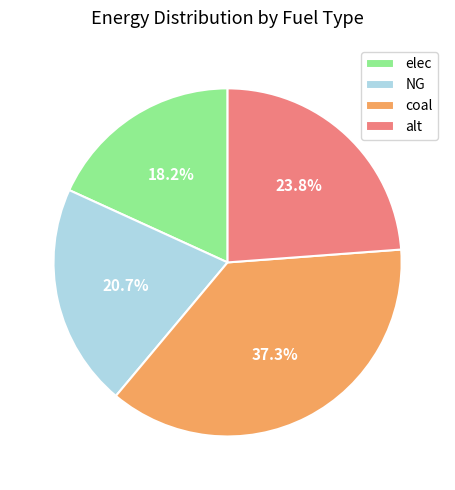

Does NG represent more than half of the total?

No